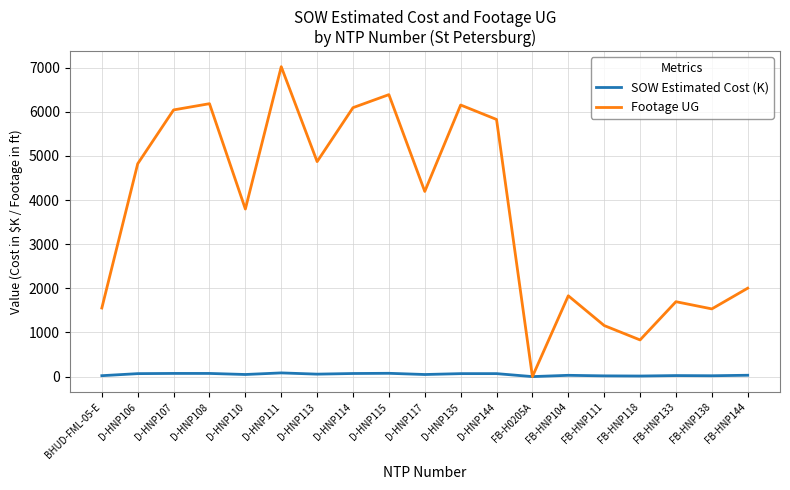

Which series changed the most between D-HNP115 and D-HNP144?

Footage UG